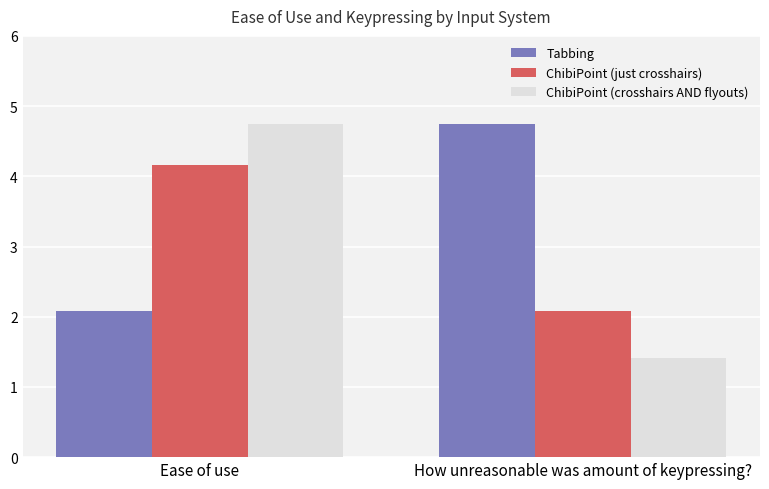

What is the difference between the highest and lowest values at Ease of use?

2.7